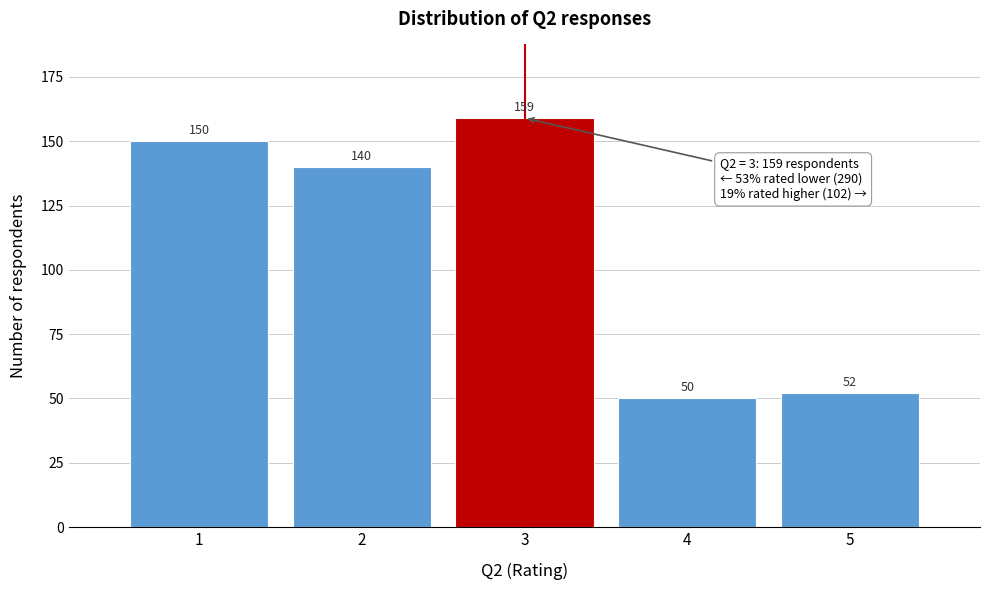

Reading left to right, list all the values displayed in this chart.

1=150	2=140	3=159	4=50	5=52